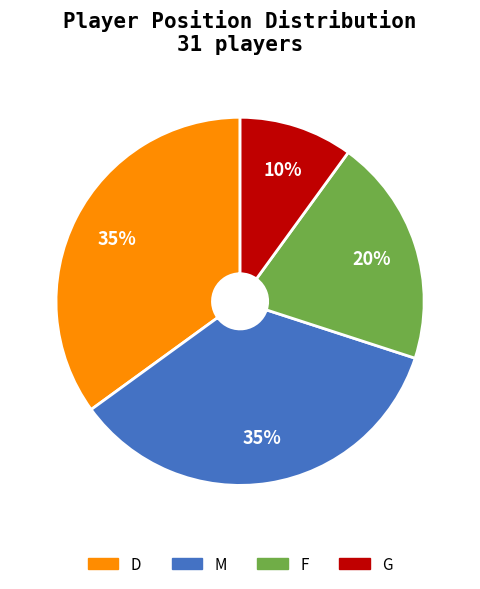

Between G and M, which is larger?

M